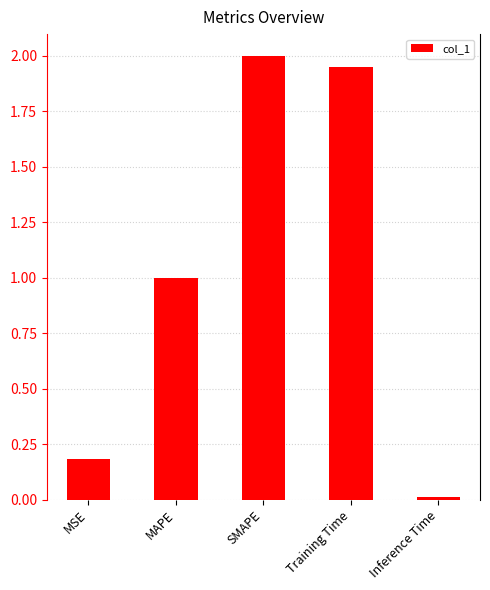

Which has a higher value, Training Time or SMAPE?

SMAPE